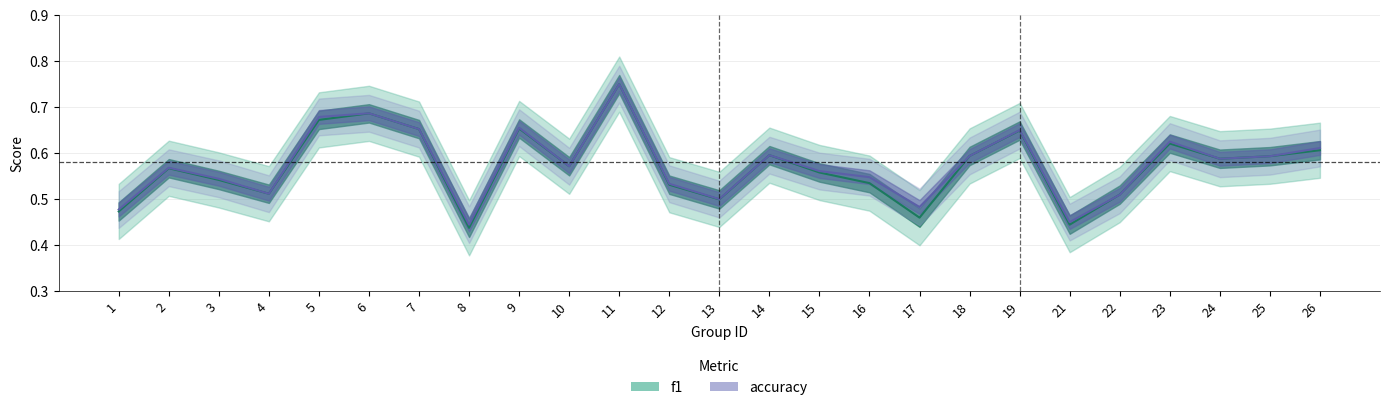

What is the value of the f1 point at the 23rd from the left?

0.6